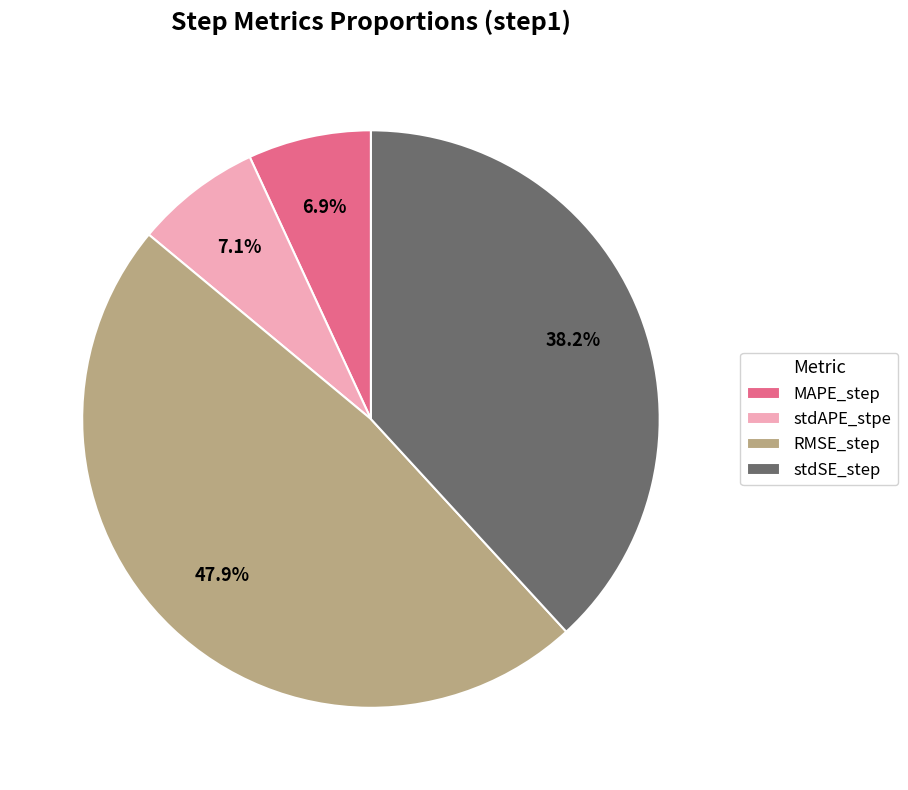

Which category has the biggest portion of the pie?

RMSE_step